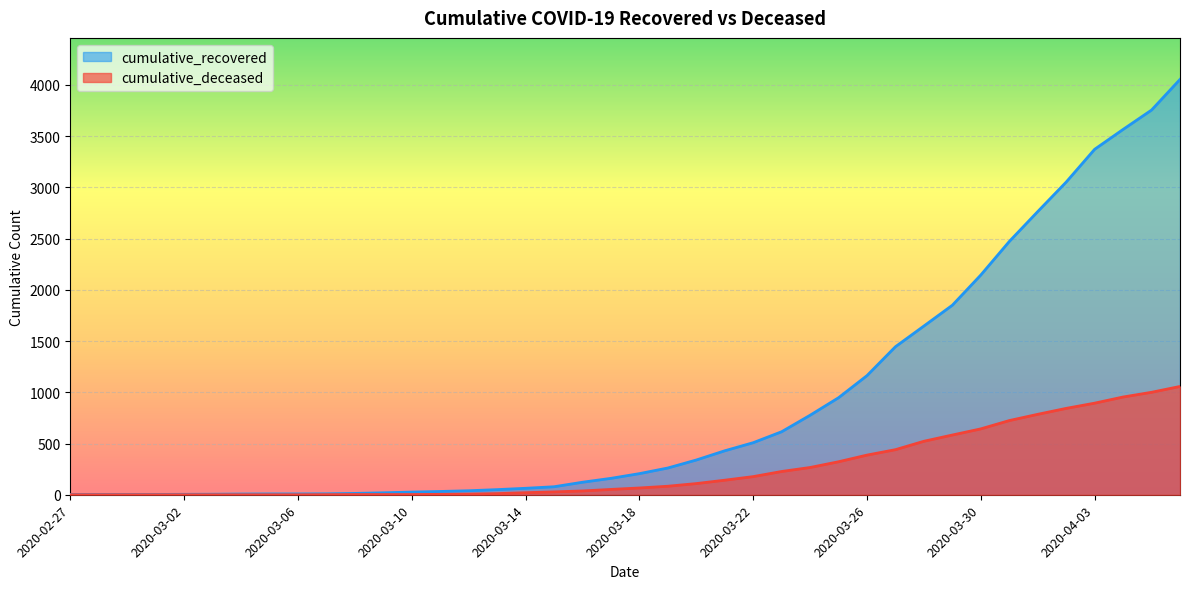

What is the value of the cumulative_deceased point at the 21st from the left?

66